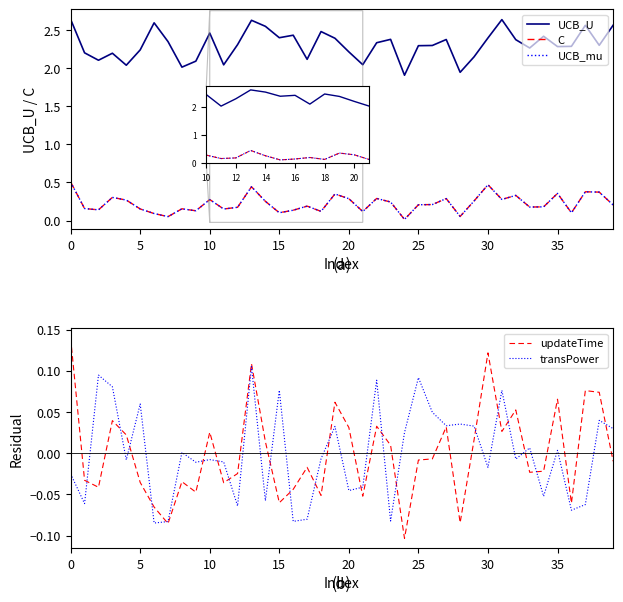

After their last crossing, which series has the higher values: updateTime or transPower?

transPower